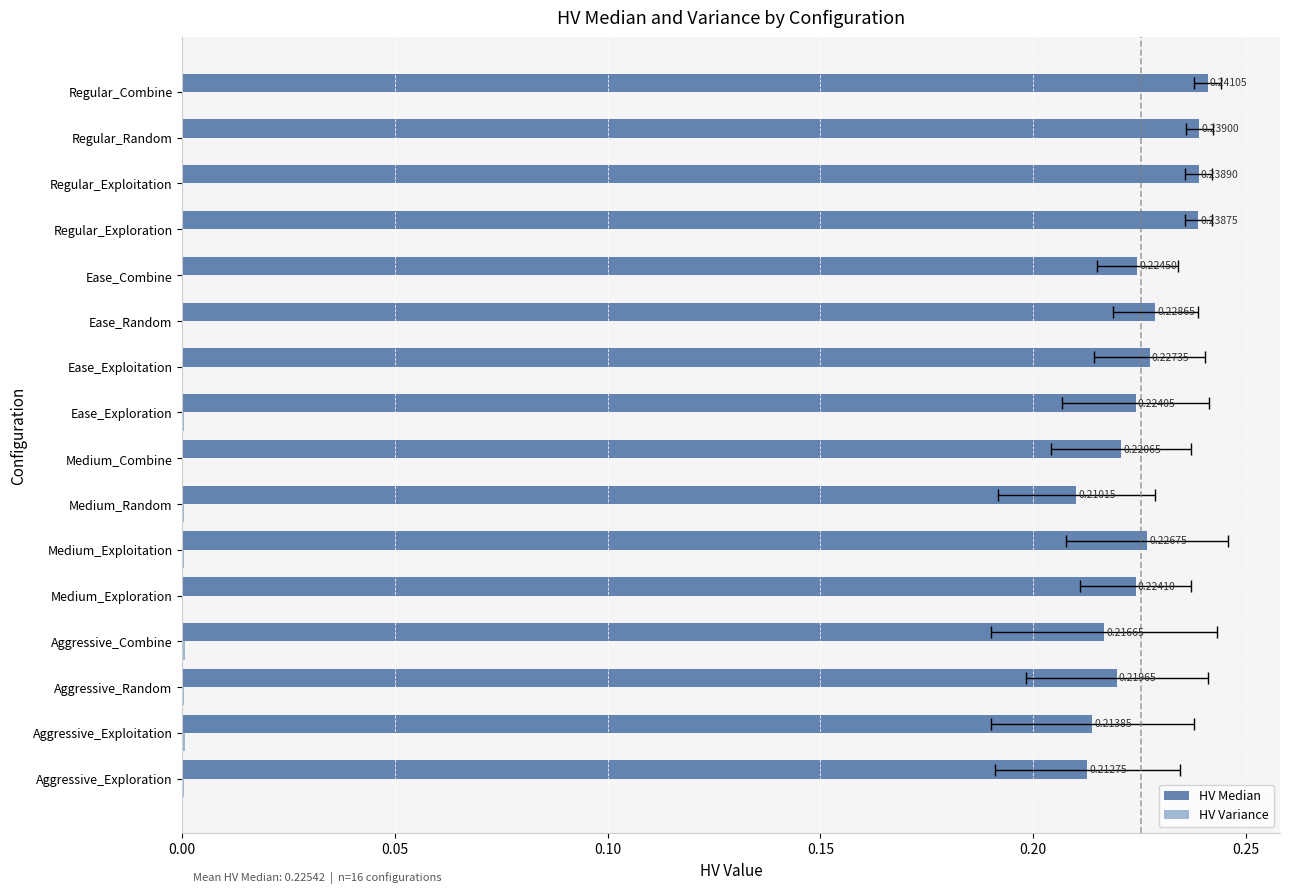

How many groups of bars are there?

16